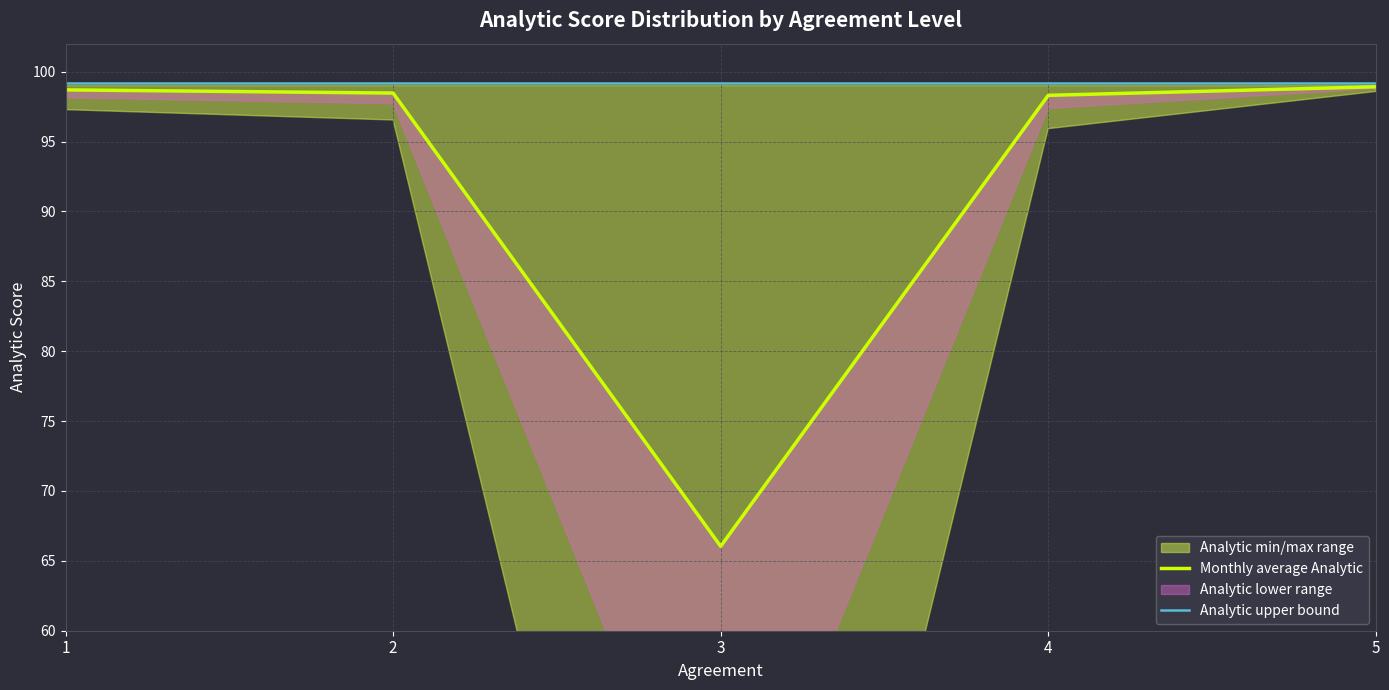

What is the value of the Analytic upper bound point at the 2nd from the left?

99.2